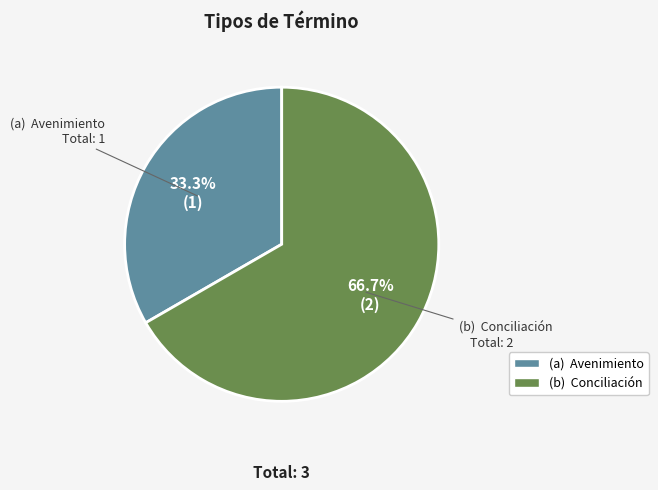

Is there any slice that represents more than half of the pie?

Yes